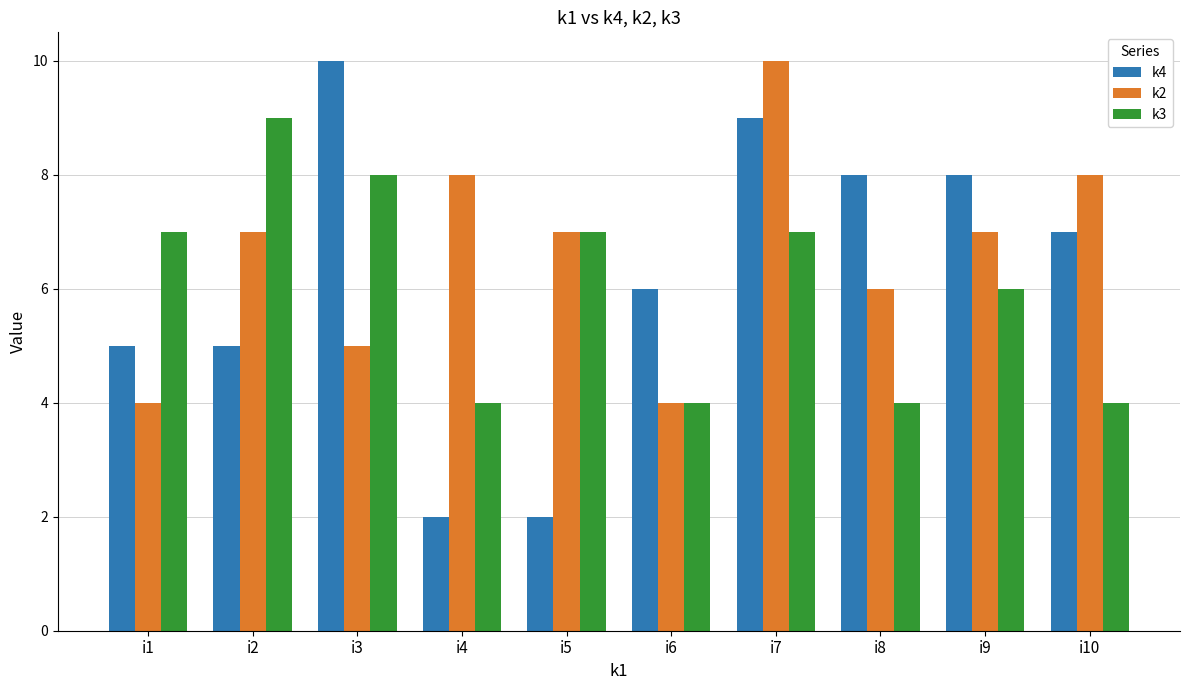

Which series has the widest spread of values?

k4